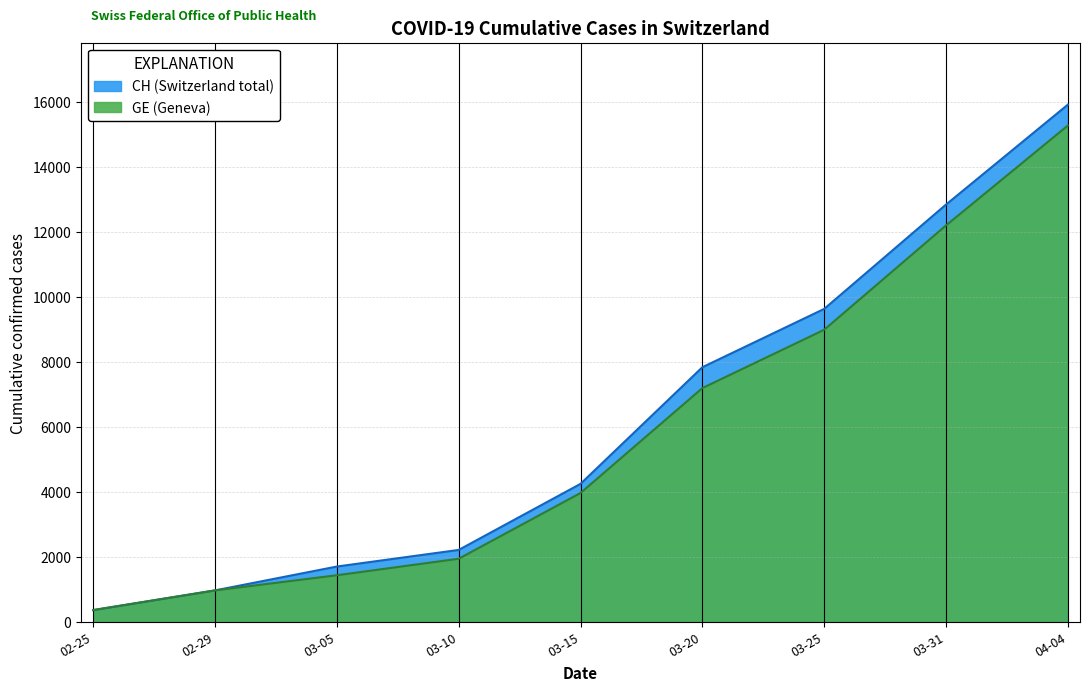

What is the smallest value displayed?

375